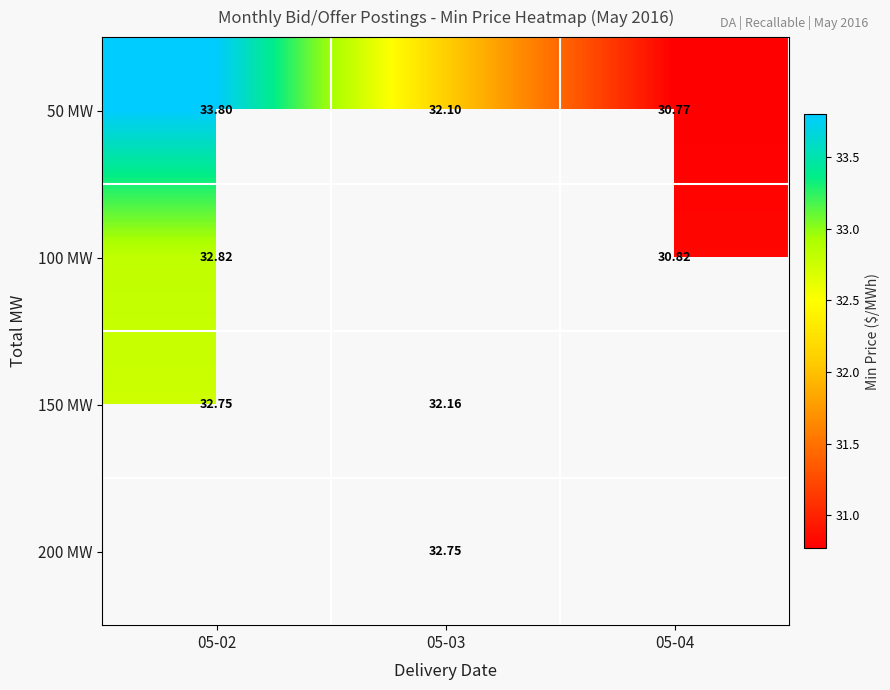

The 50 MW series shows 33.8 at 05-02. True or false?

True